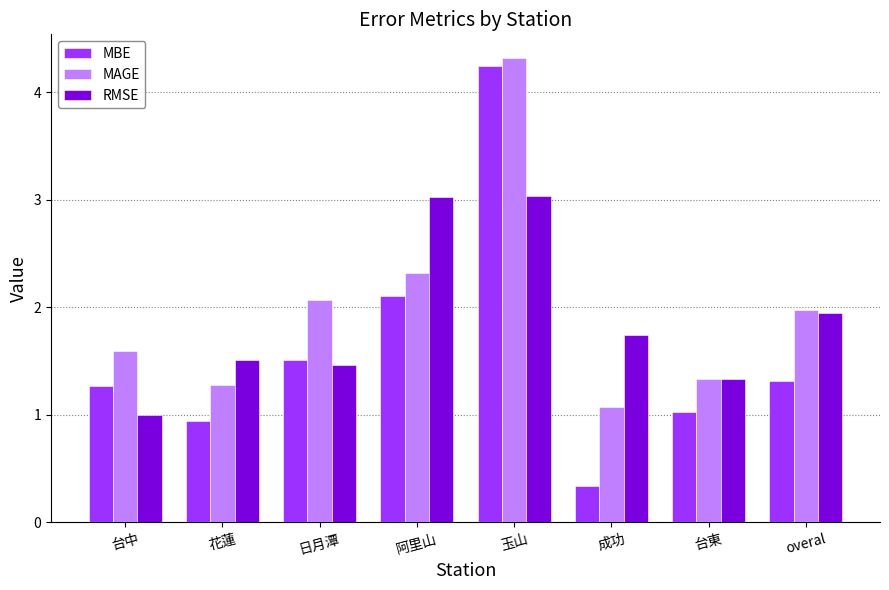

What is the label of the 6th bar from the left?

成功